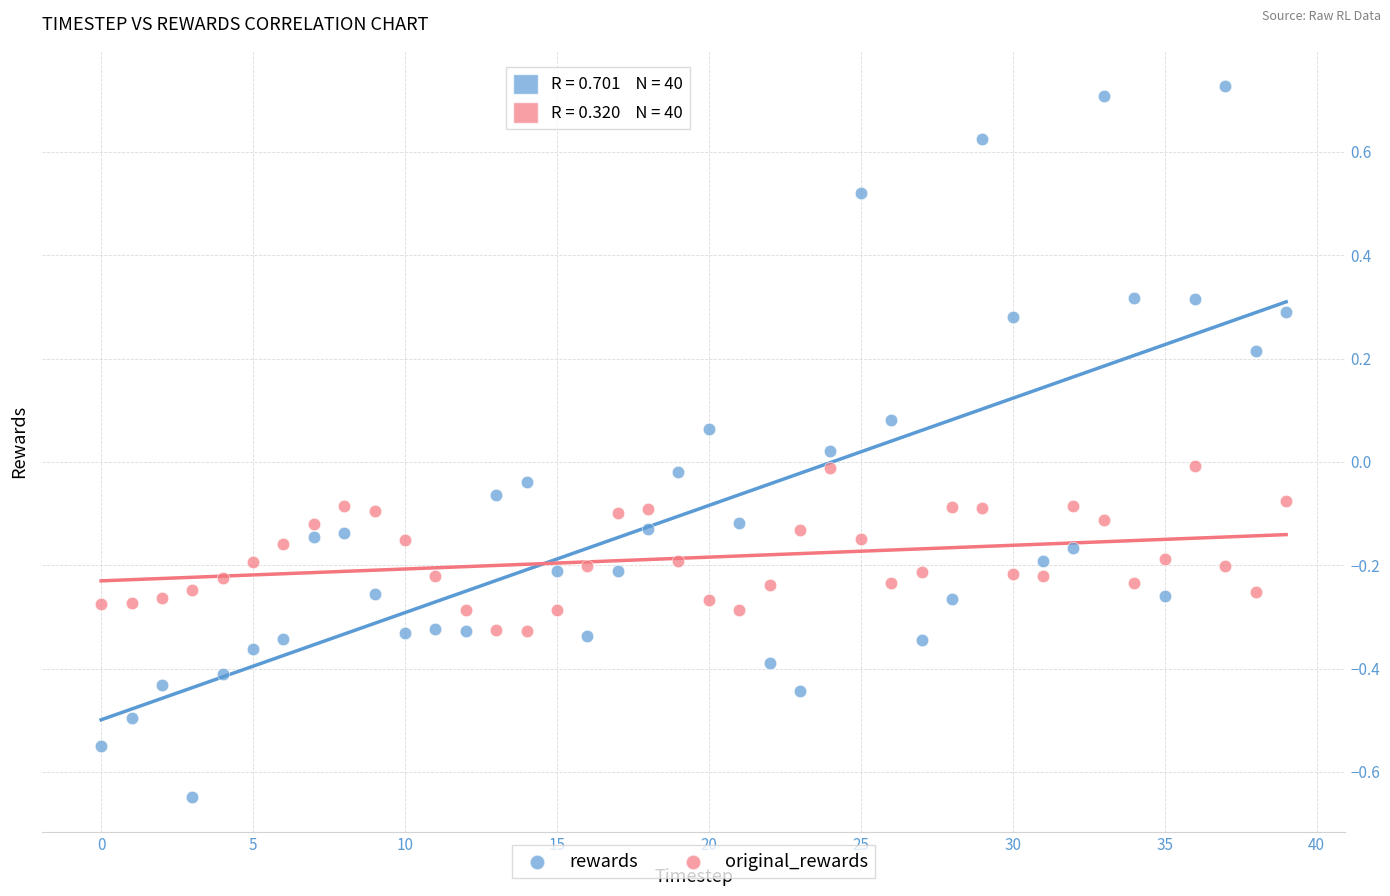

What are all the series names shown in the legend?

rewards, original_rewards